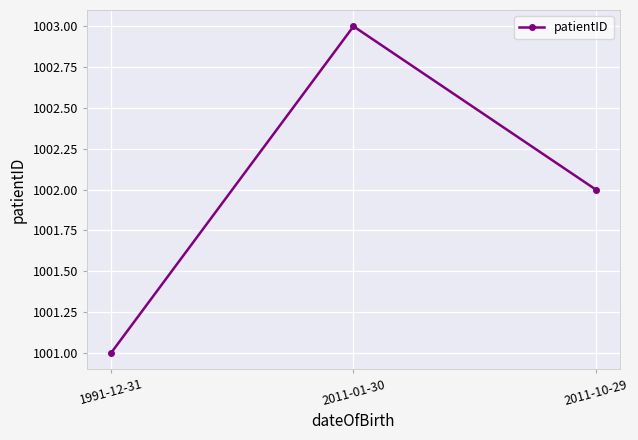

The value at 1991-12-31 is 1616. True or false?

False